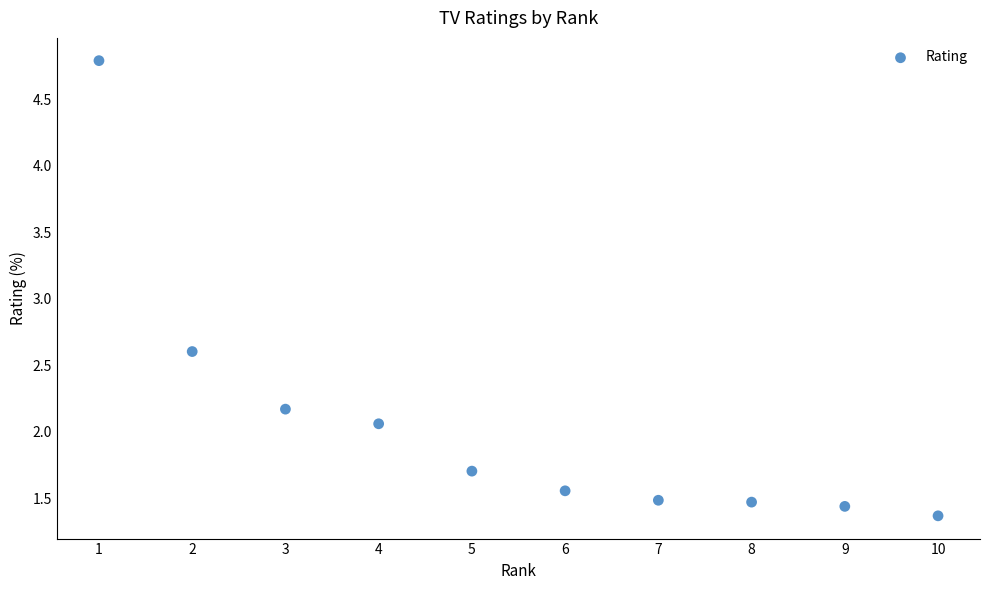

What Y value in the scatter plot is closest to 3?

2.6